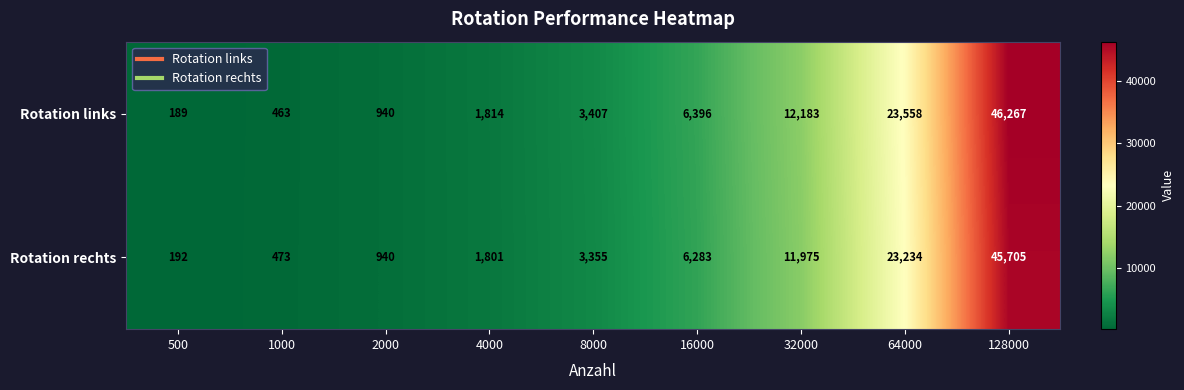

Which series has the largest range (max minus min)?

Rotation links